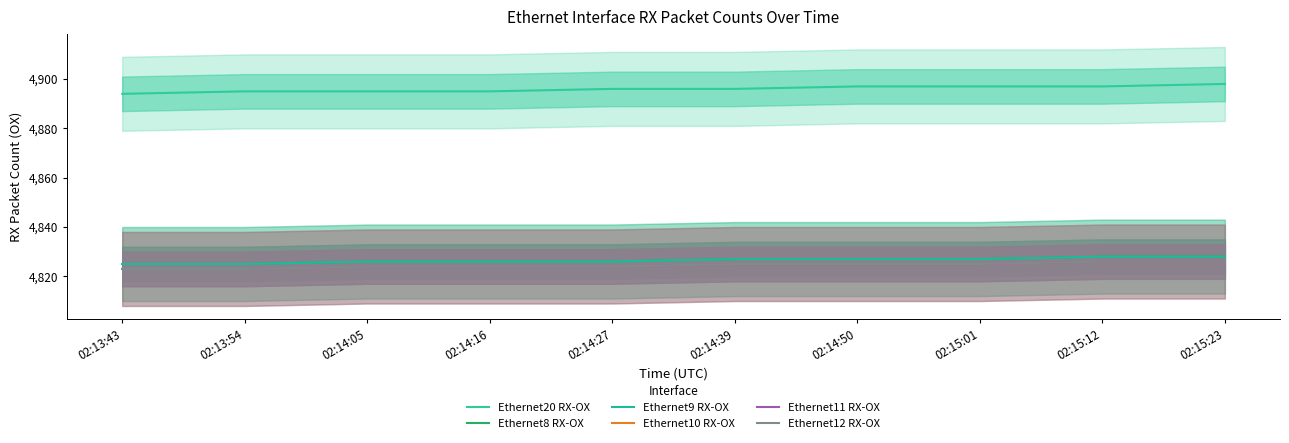

The Ethernet10 RX-OX series shows 4826 at 02:15:23. True or false?

True